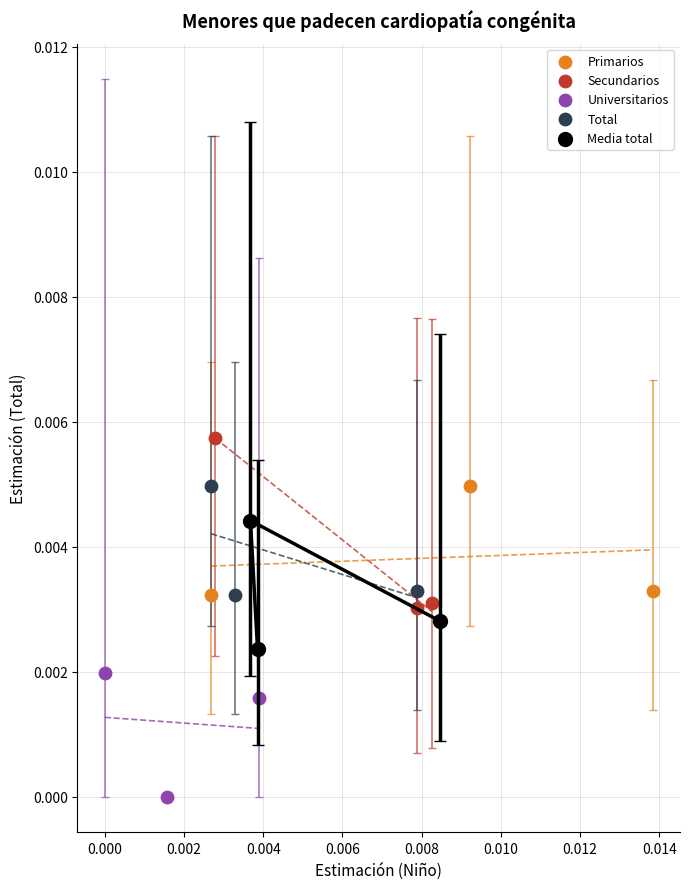

Which series has the largest Y range (max minus min)?

Secundarios